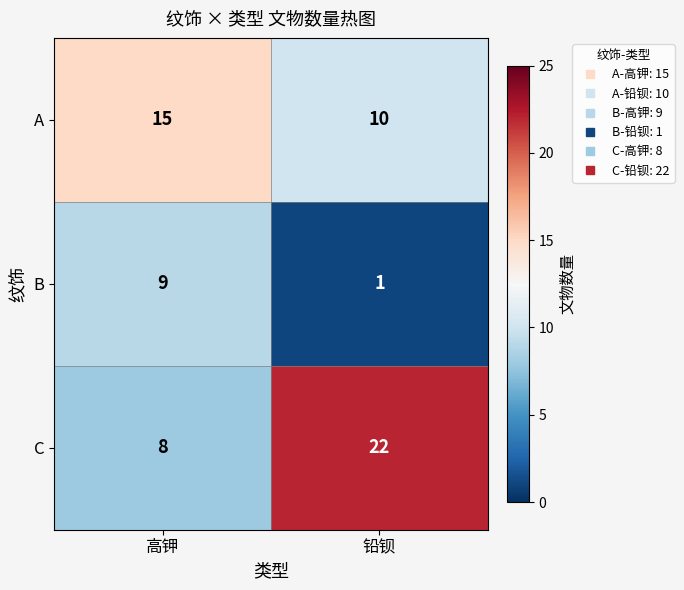

What is the sum of the A values at 高钾 and 铅钡?

25